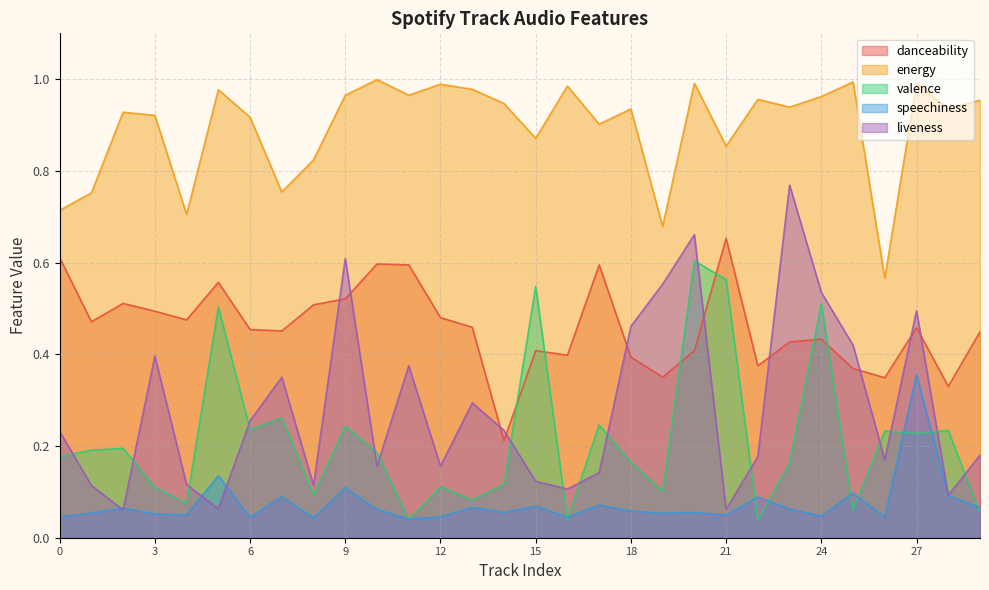

Reading right to left, what are all the values shown in this chart?

danceability: 29=0.4	28=0.3	27=0.5	26=0.3	25=0.4	24=0.4	23=0.4	22=0.4	21=0.7	20=0.4	19=0.3	18=0.4	17=0.6	16=0.4	15=0.4	14=0.2	13=0.5	12=0.5	11=0.6	10=0.6	9=0.5	8=0.5	7=0.5	6=0.5	5=0.6	4=0.5	3=0.5	2=0.5	1=0.5	0=0.6
energy: 29=1.0	28=0.9	27=1.0	26=0.6	25=1.0	24=1.0	23=0.9	22=1.0	21=0.9	20=1.0	19=0.7	18=0.9	17=0.9	16=1.0	15=0.9	14=0.9	13=1.0	12=1.0	11=1.0	10=1.0	9=1.0	8=0.8	7=0.8	6=0.9	5=1.0	4=0.7	3=0.9	2=0.9	1=0.8	0=0.7
valence: 29=0.1	28=0.2	27=0.2	26=0.2	25=0.1	24=0.5	23=0.2	22=0.0	21=0.6	20=0.6	19=0.1	18=0.2	17=0.2	16=0.0	15=0.5	14=0.1	13=0.1	12=0.1	11=0.0	10=0.2	9=0.2	8=0.1	7=0.3	6=0.2	5=0.5	4=0.1	3=0.1	2=0.2	1=0.2	0=0.2
speechiness: 29=0.1	28=0.1	27=0.4	26=0.0	25=0.1	24=0.0	23=0.1	22=0.1	21=0.0	20=0.1	19=0.1	18=0.1	17=0.1	16=0.0	15=0.1	14=0.1	13=0.1	12=0.0	11=0.0	10=0.1	9=0.1	8=0.0	7=0.1	6=0.0	5=0.1	4=0.0	3=0.1	2=0.1	1=0.1	0=0.0
liveness: 29=0.2	28=0.1	27=0.5	26=0.2	25=0.4	24=0.5	23=0.8	22=0.2	21=0.1	20=0.7	19=0.6	18=0.5	17=0.1	16=0.1	15=0.1	14=0.2	13=0.3	12=0.2	11=0.4	10=0.2	9=0.6	8=0.1	7=0.3	6=0.3	5=0.1	4=0.1	3=0.4	2=0.1	1=0.1	0=0.2